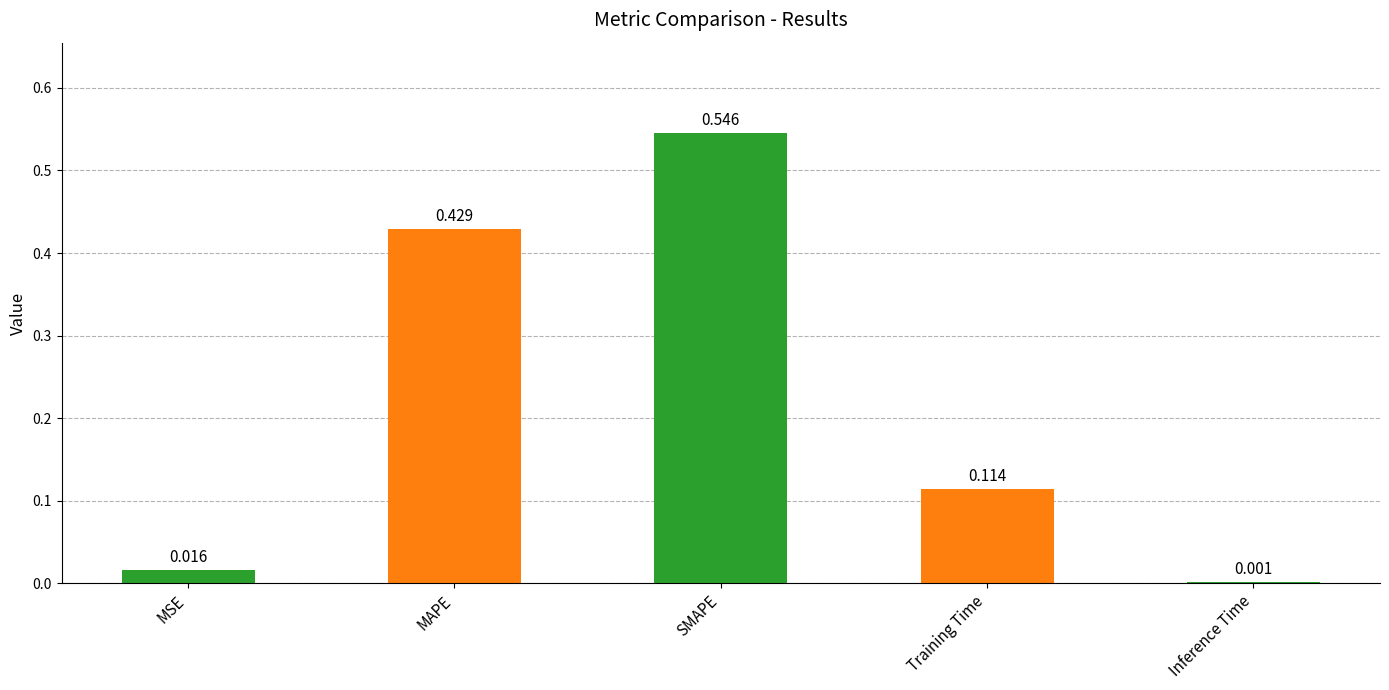

At which category does the chart reach its peak across all series?

SMAPE